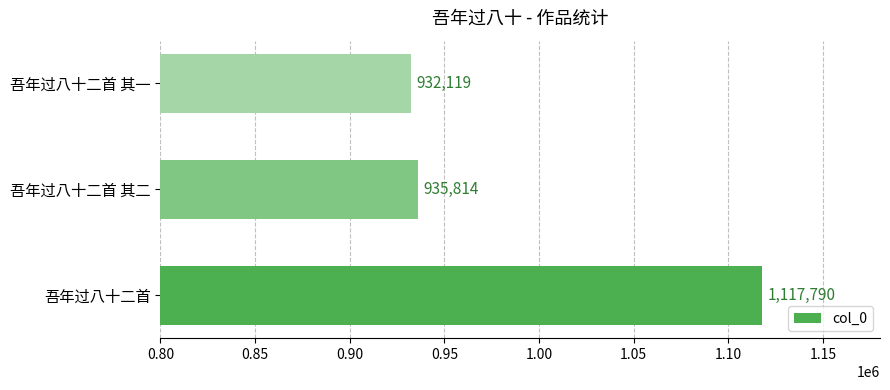

What is the minimum value shown in the chart?

932119